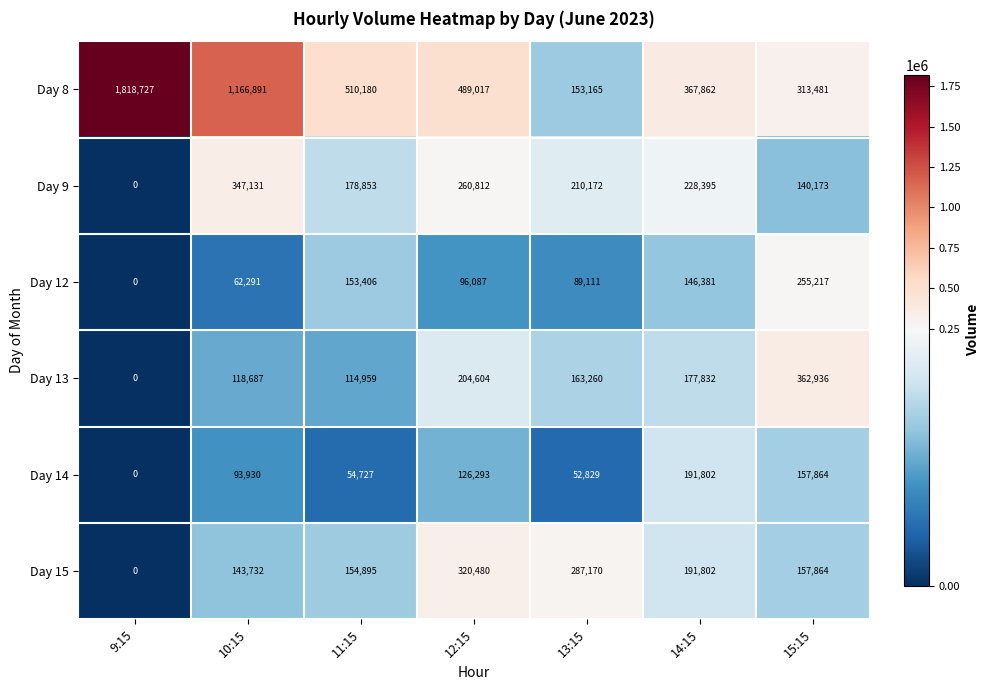

At how many categories does at least one series exceed 808494?

2